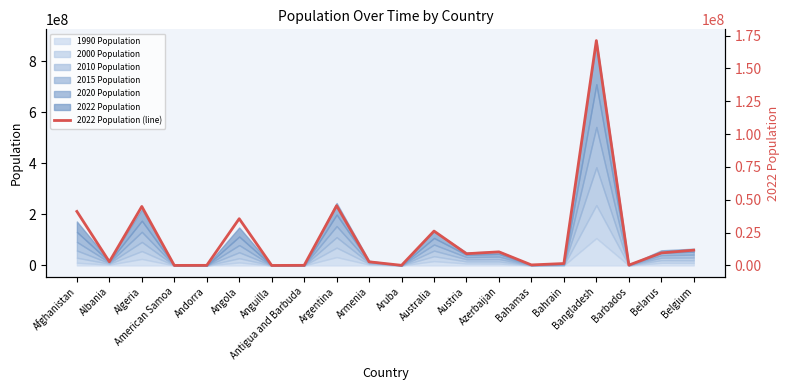

List the labels in order of value, largest first.

Bangladesh, Argentina, Algeria, Afghanistan, Angola, Australia, Belgium, Azerbaijan, Belarus, Austria, Albania, Armenia, Bahrain, Bahamas, Barbados, Aruba, Antigua and Barbuda, Andorra, American Samoa, Anguilla